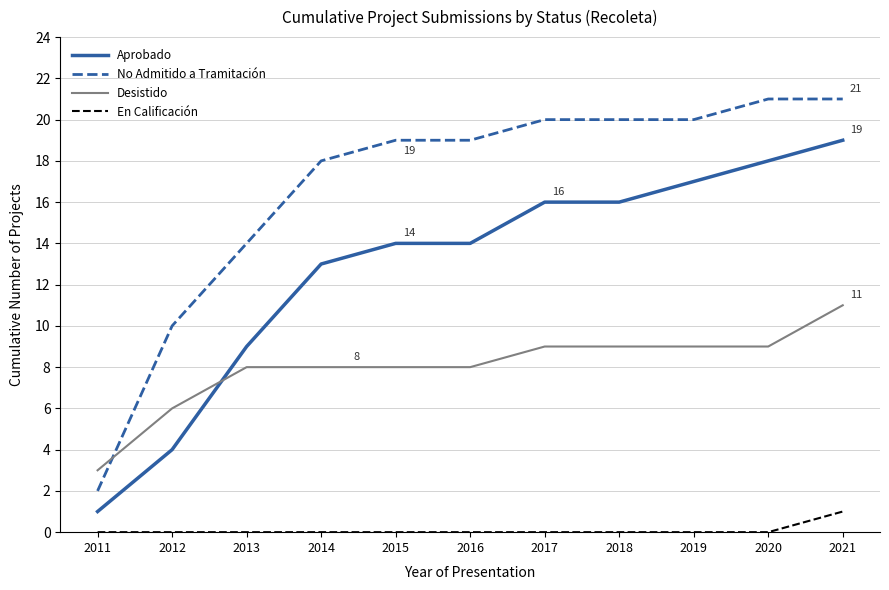

The value of En Calificación at 2019 is -1. True or false?

False